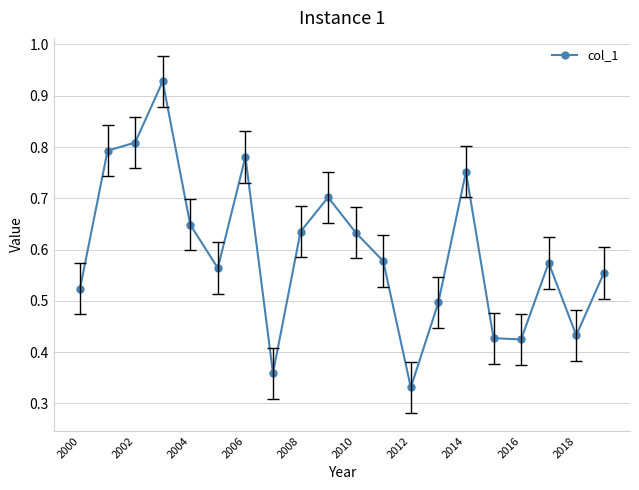

What is the value of the 10th point from the left?

0.7